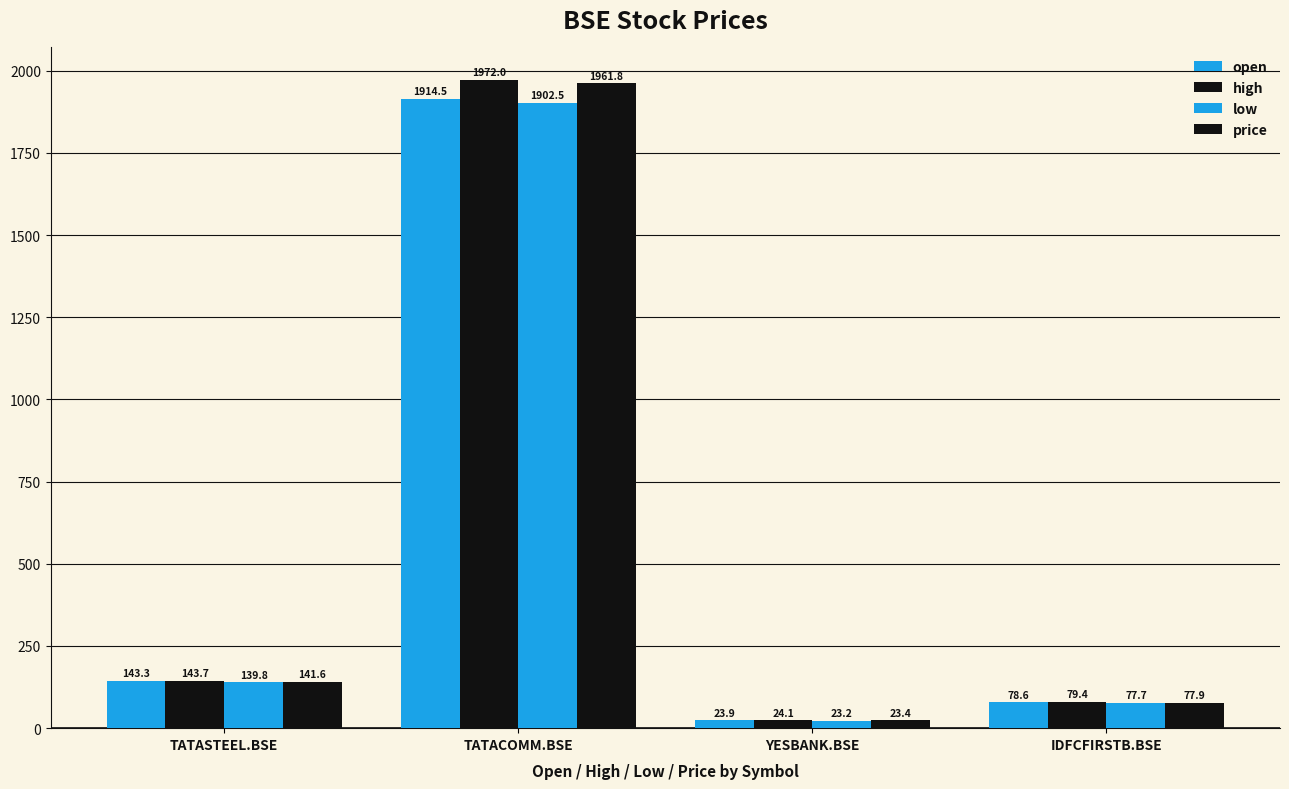

Are the bars grouped side by side (vs. stacked)?

Yes